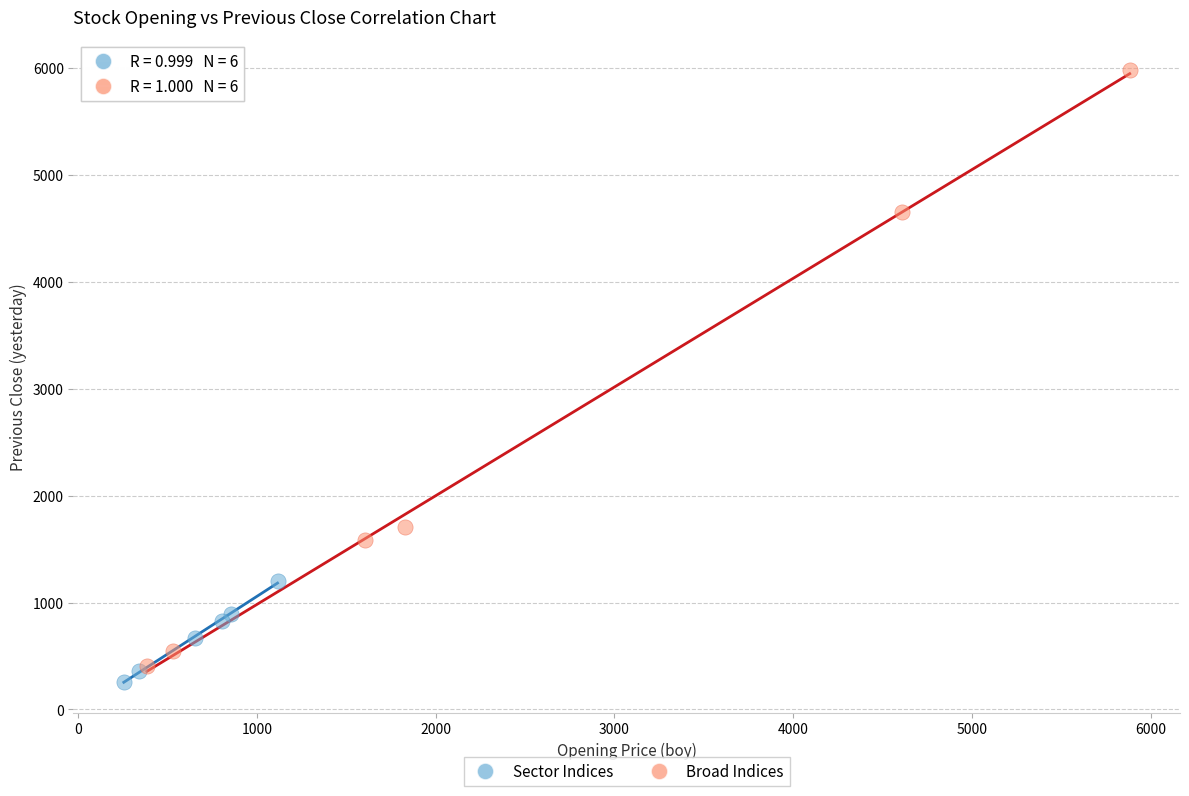

Which series reaches the maximum Y coordinate?

Broad Indices